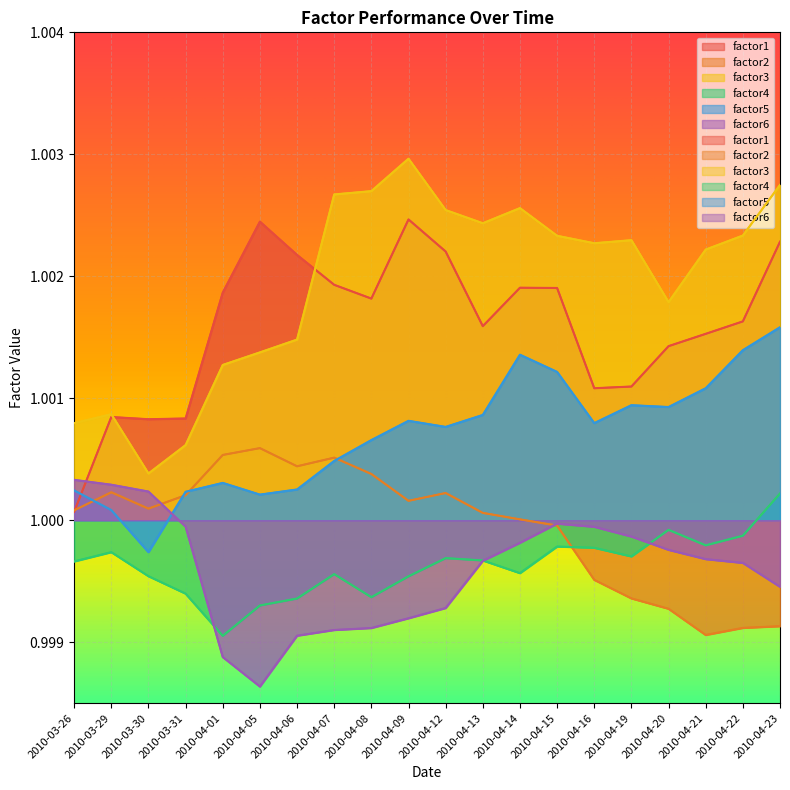

At which category does factor3 reach its first local peak?

2010-03-29